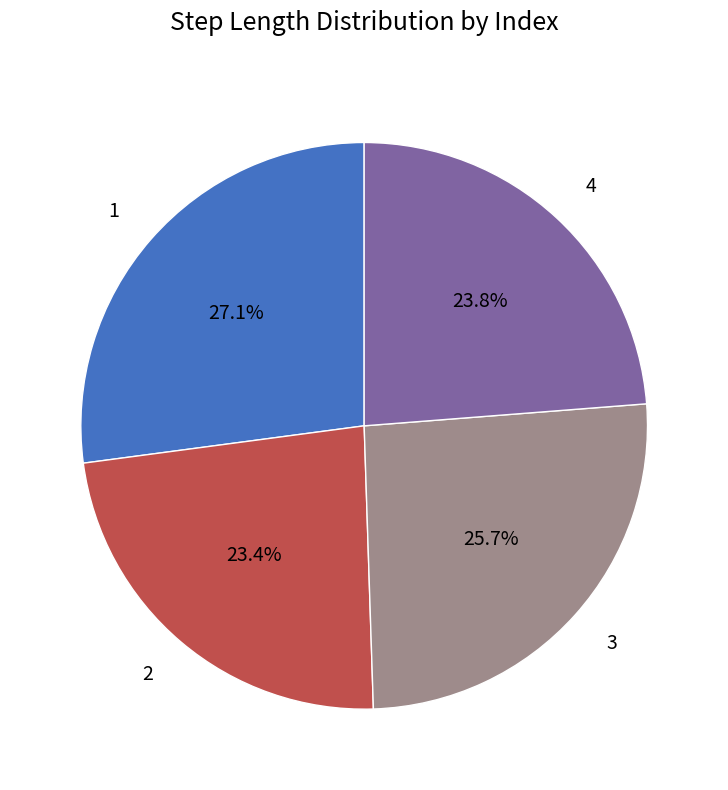

Which category has the biggest portion of the pie?

1